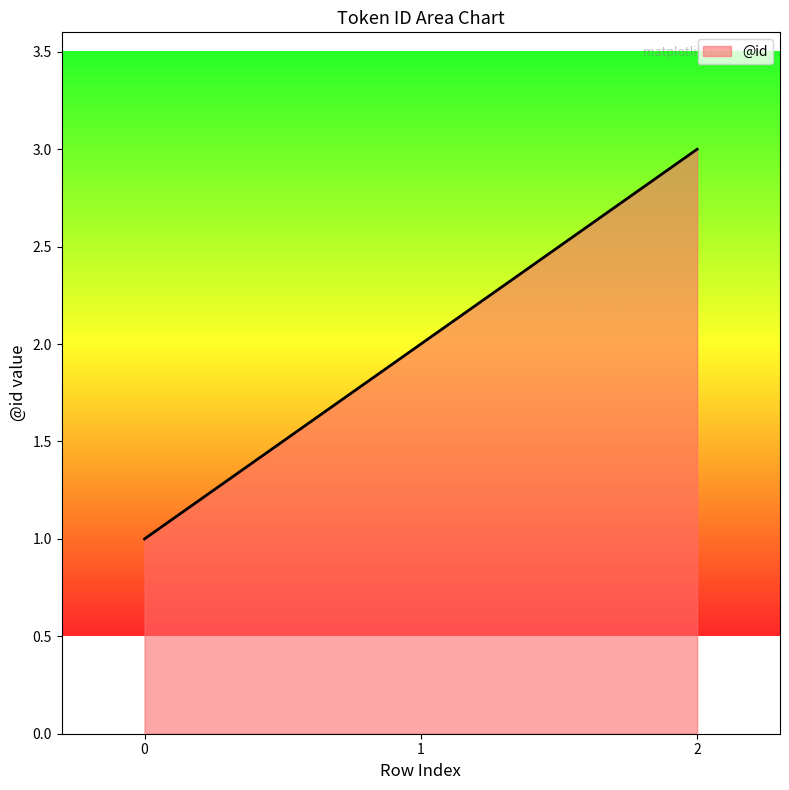

Approximately how many times larger is the value at 1 compared to 0?

2.0